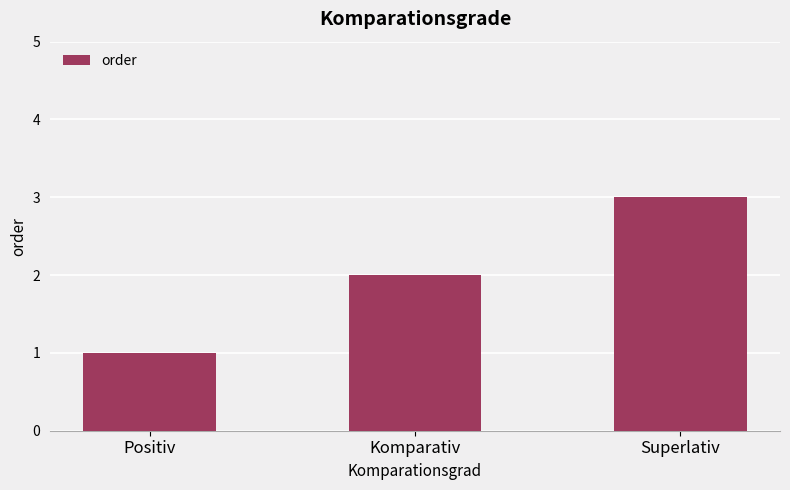

The value at Superlativ is 3. True or false?

True